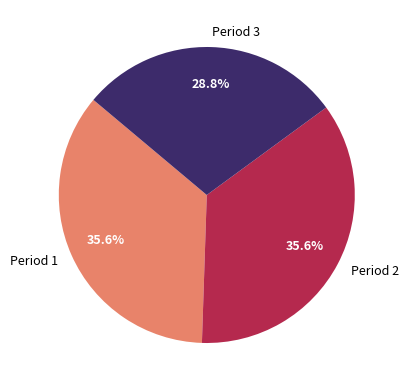

To the nearest percent, what is the difference between the Period 2 and Period 3 slice percentages?

7%